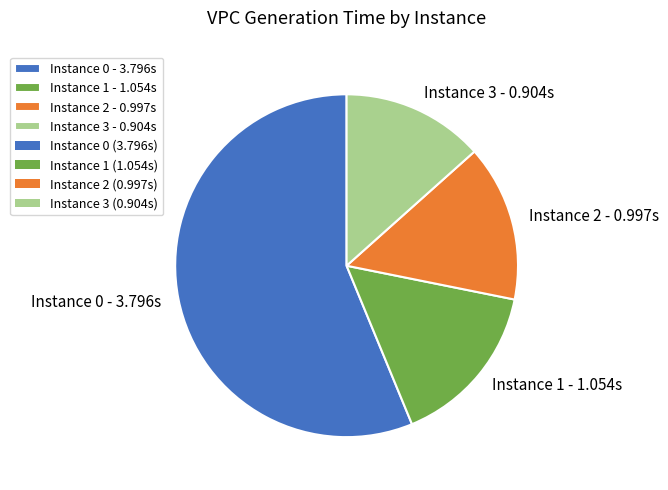

Between Instance 3 - 0.904s and Instance 2 - 0.997s, which is larger?

Instance 2 - 0.997s